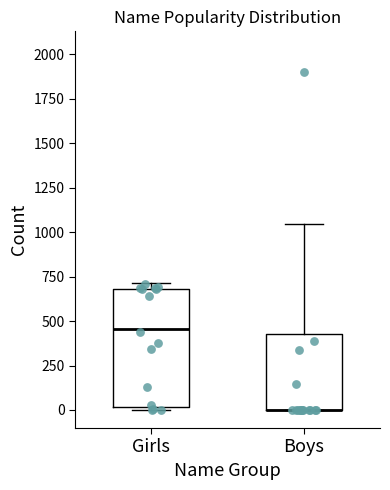

Reading left to right, transcribe this box plot: for each box, give where its median line is, the range the box spans, and where its two whiskers end, as read against the y-axis. The values are not printed on the chart, so give them approximately, as read against the axis.

Girls: median 450, box 0 to 700, whiskers 0 to 700 (just above the box's upper edge)
Boys: median 0 (drawn on the box's lower edge), box 0 to 450, whiskers 0 to 1050